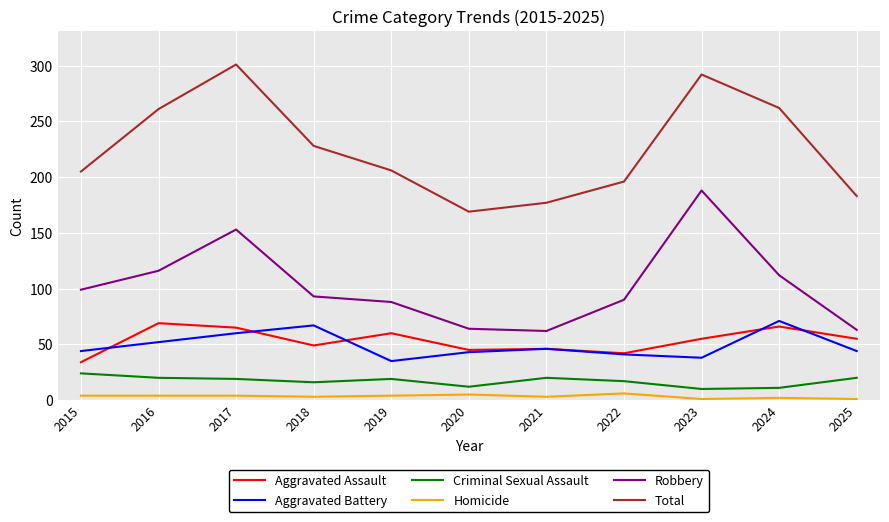

What value does the Homicide series have at 2021?

3